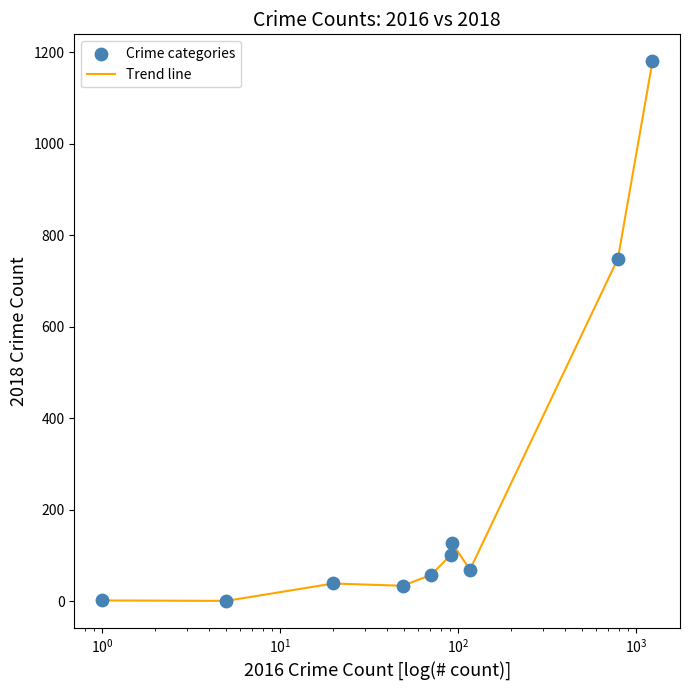

What is the maximum value shown in the chart?

1180